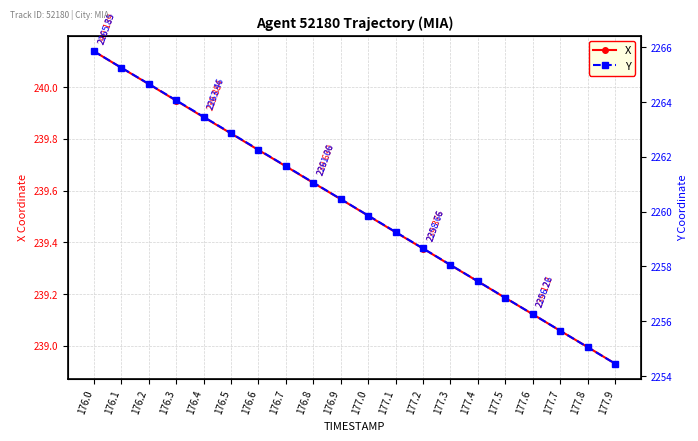

Between 176.5 and 176.8, which is larger?

176.5